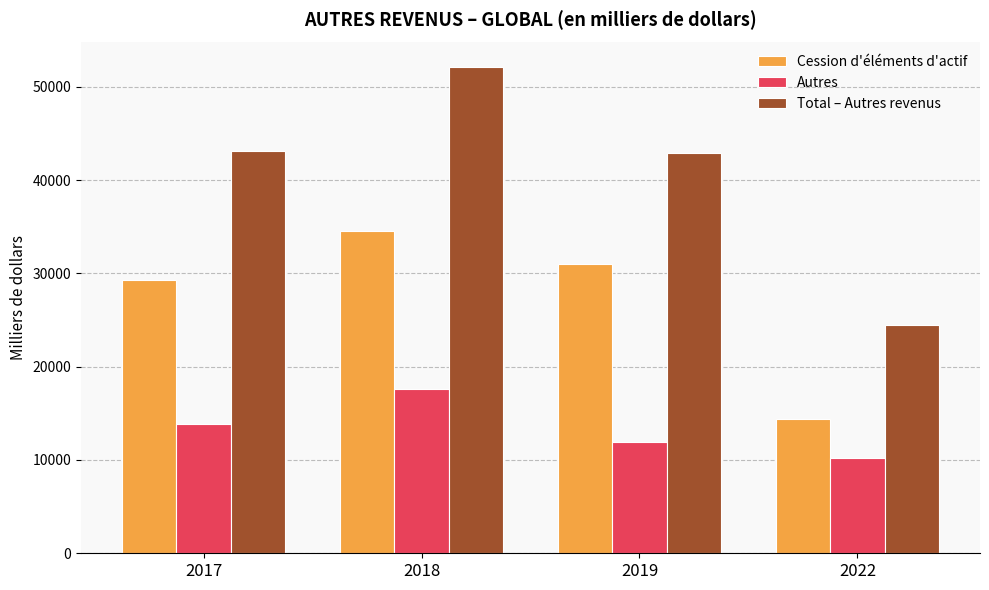

Does the chart contain stacked bars?

No